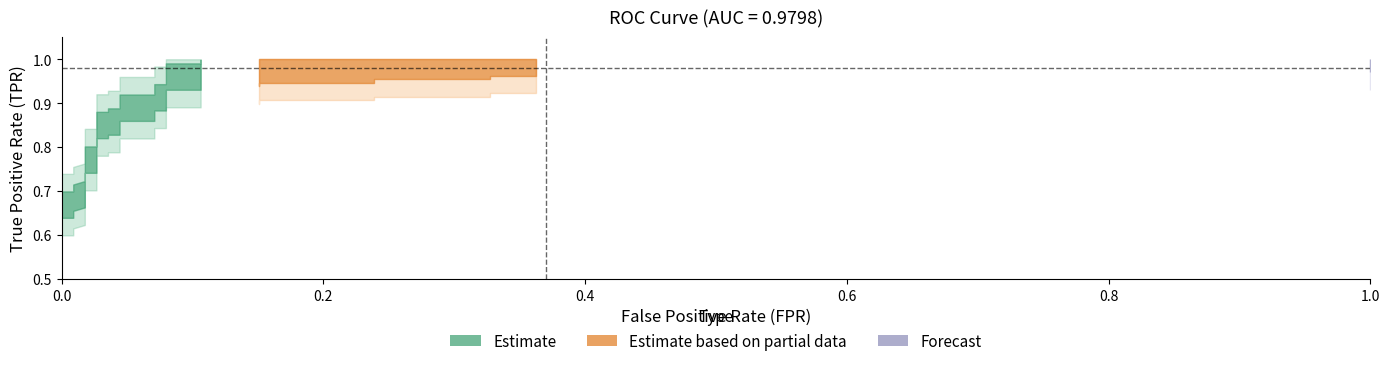

What is the difference between the fpr values at 23 and 22?

0.1